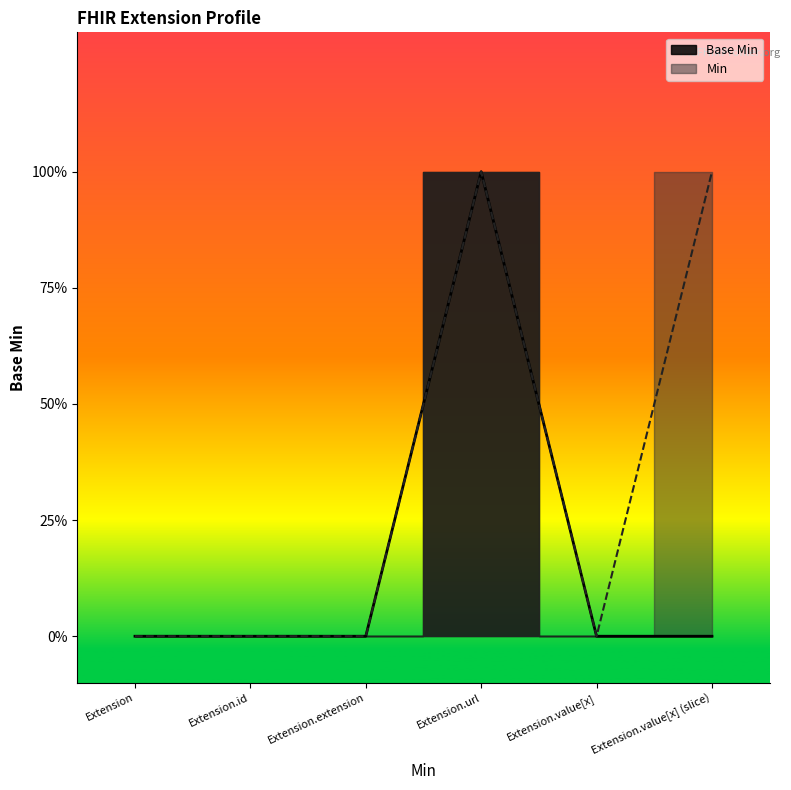

What is the greatest value displayed?

1